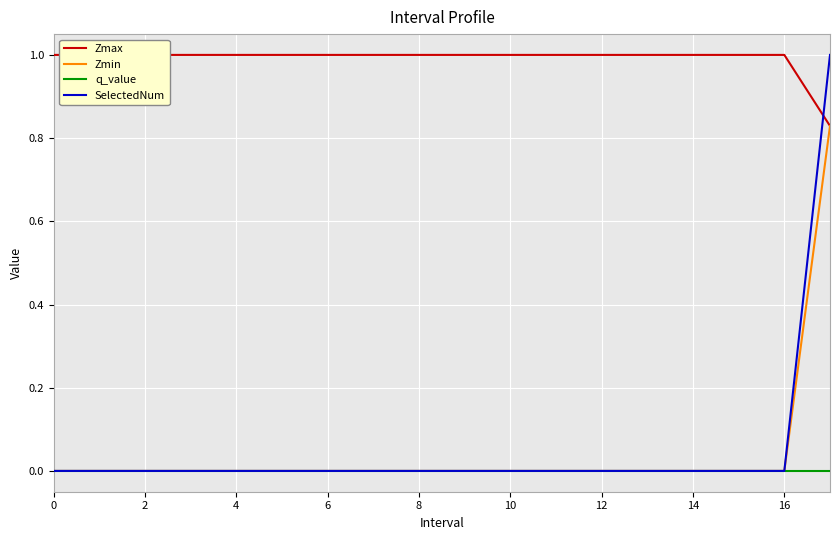

The q_value series shows 0.0 at 2. True or false?

True